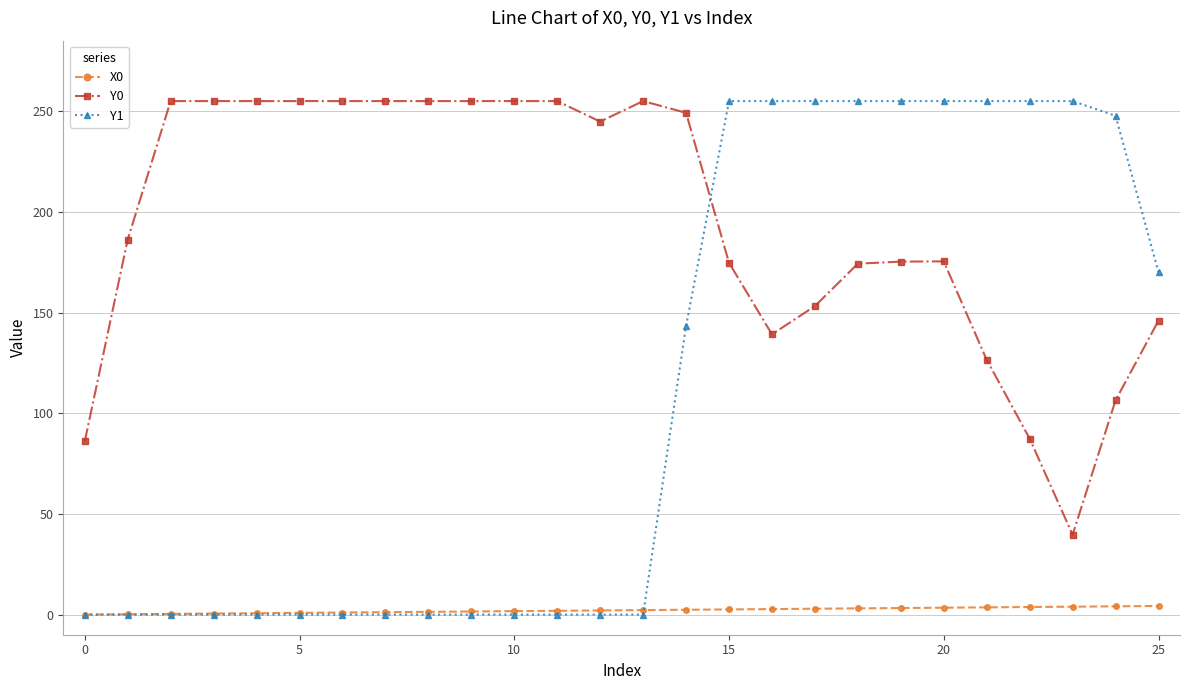

Rank the series by their average value, from lowest to highest.

X0, Y1, Y0